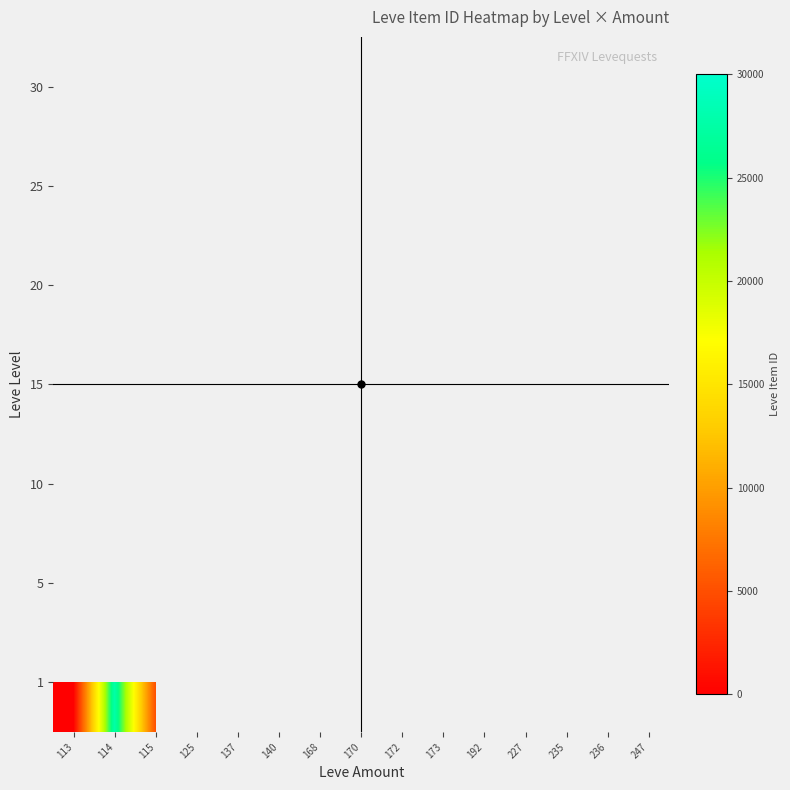

Reading left to right, list all the values displayed in this chart.

1: 1	27713	5091	2507	2392
5: 27119	0	0	2481	2392
10: 0	0	0	0	0
15: 0	0	0	0	0
20: 0	0	0	0	0
25: 0	2421	0	0	0
30: 0	0	0	0	0